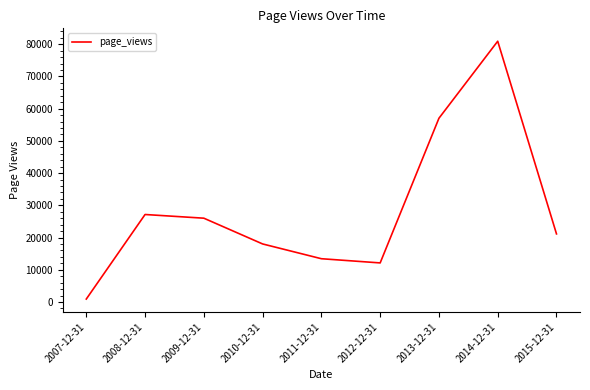

How many interior local valleys (lower than both neighbors) does the data have?

1